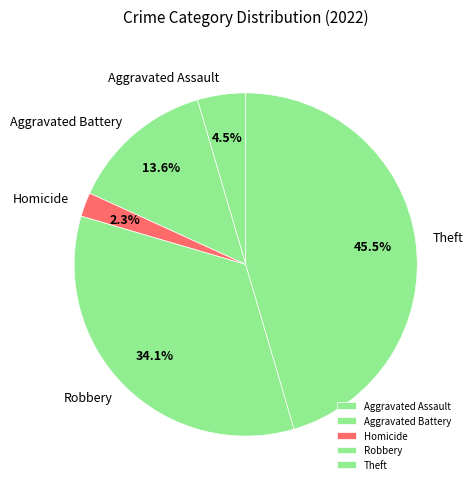

Does Theft represent more than half of the total?

No